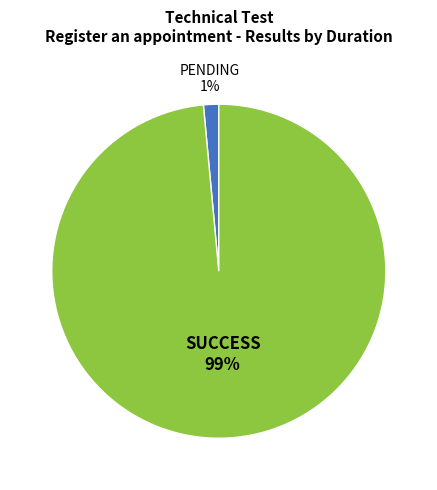

Is there any slice that represents more than half of the pie?

Yes